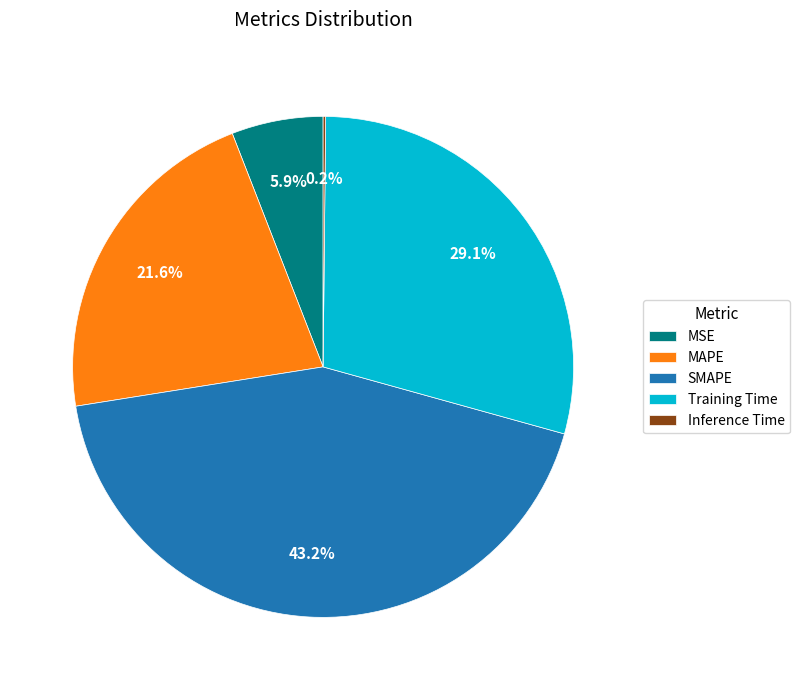

How much of the chart is everything except SMAPE?

56.8%